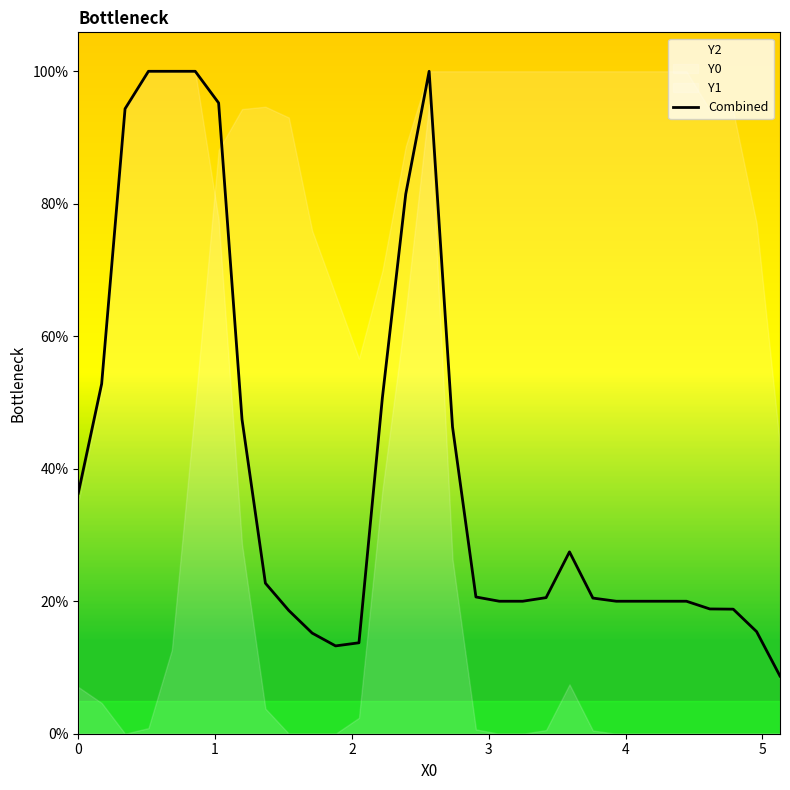

What is the sum of all values?

1259.0